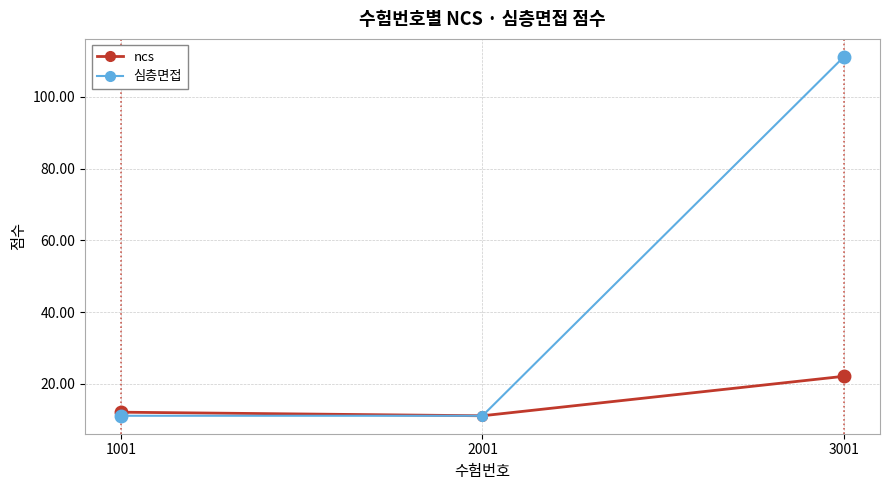

How many distinct data groups are displayed?

2